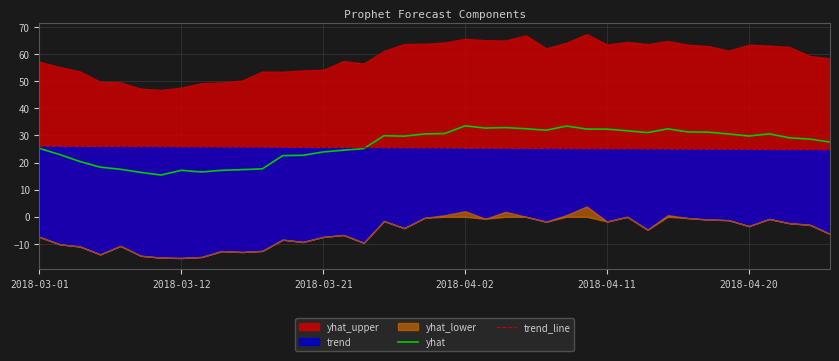

What is the minimum value for yhat?

15.4